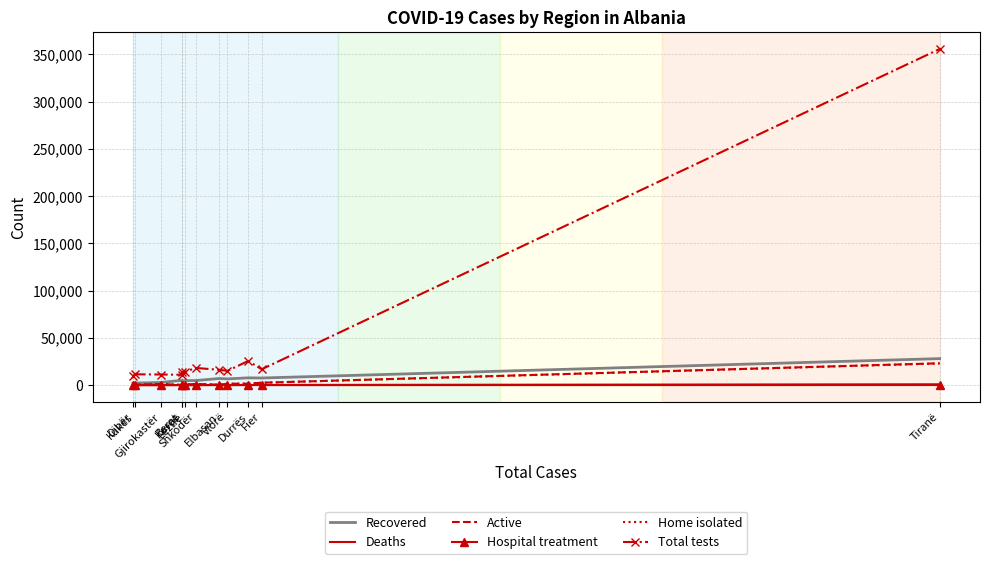

In Recovered, how many points are lower than both neighbors (excluding endpoints)?

3